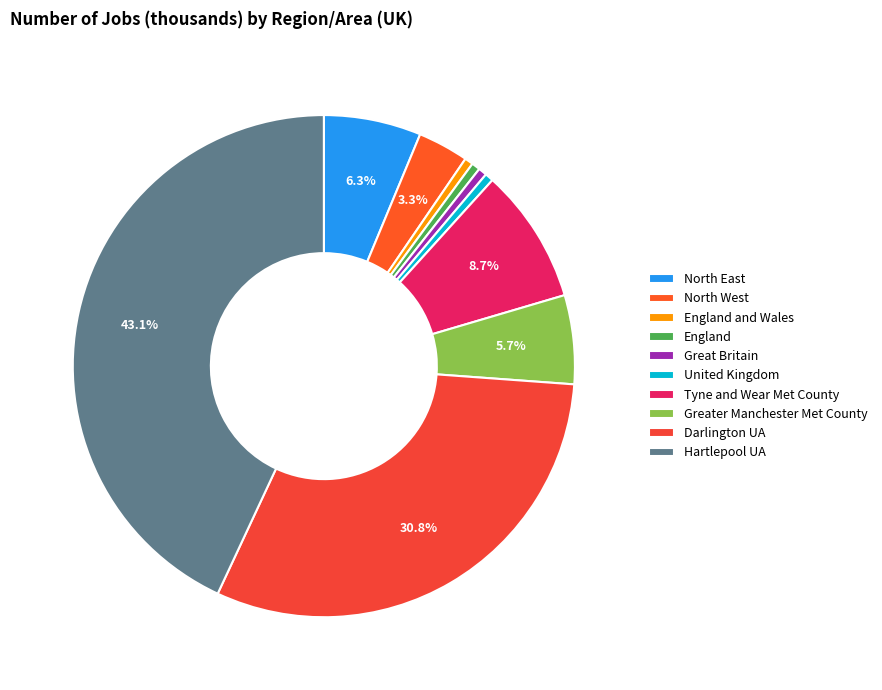

Which slice is the largest?

Hartlepool UA